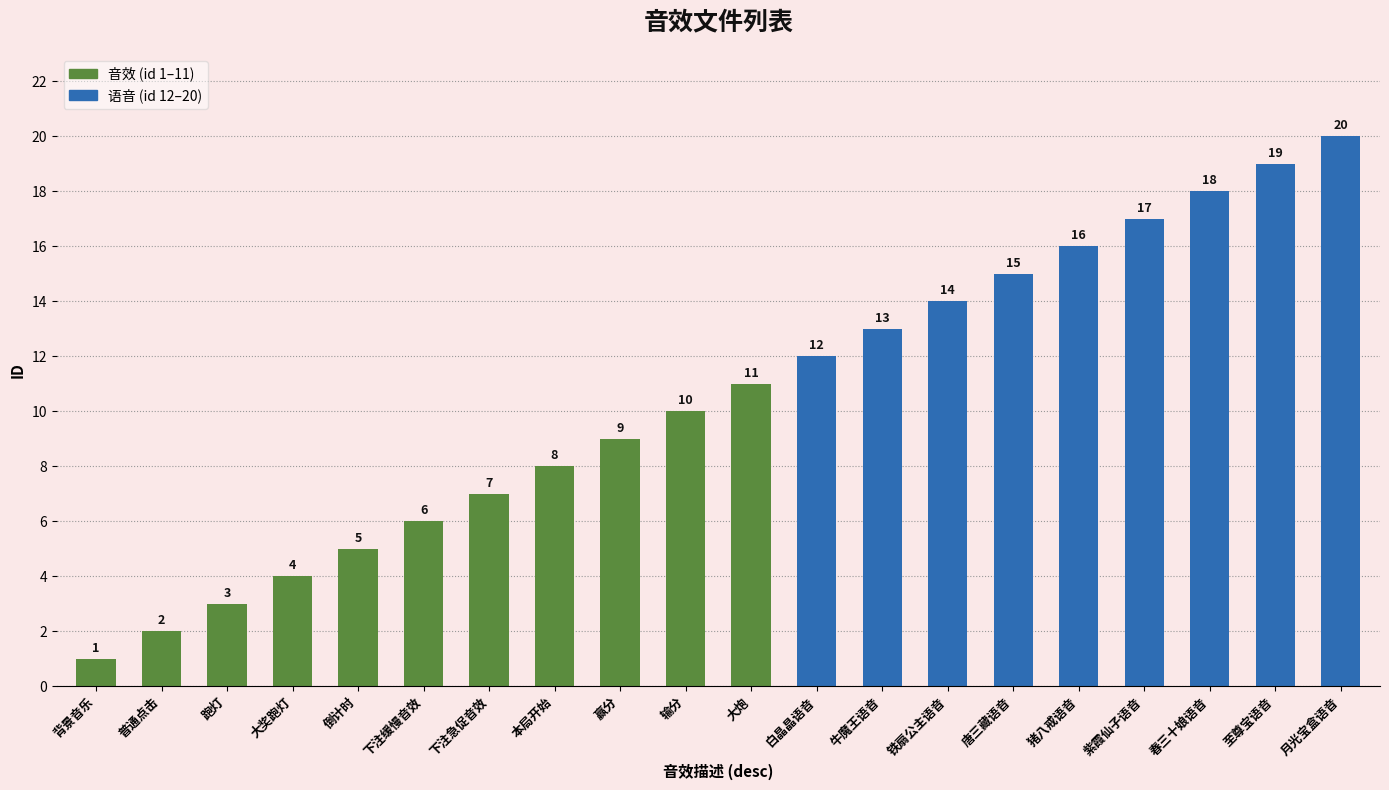

What is the ratio of the value at 赢分 to the value at 唐三藏语音?

0.6